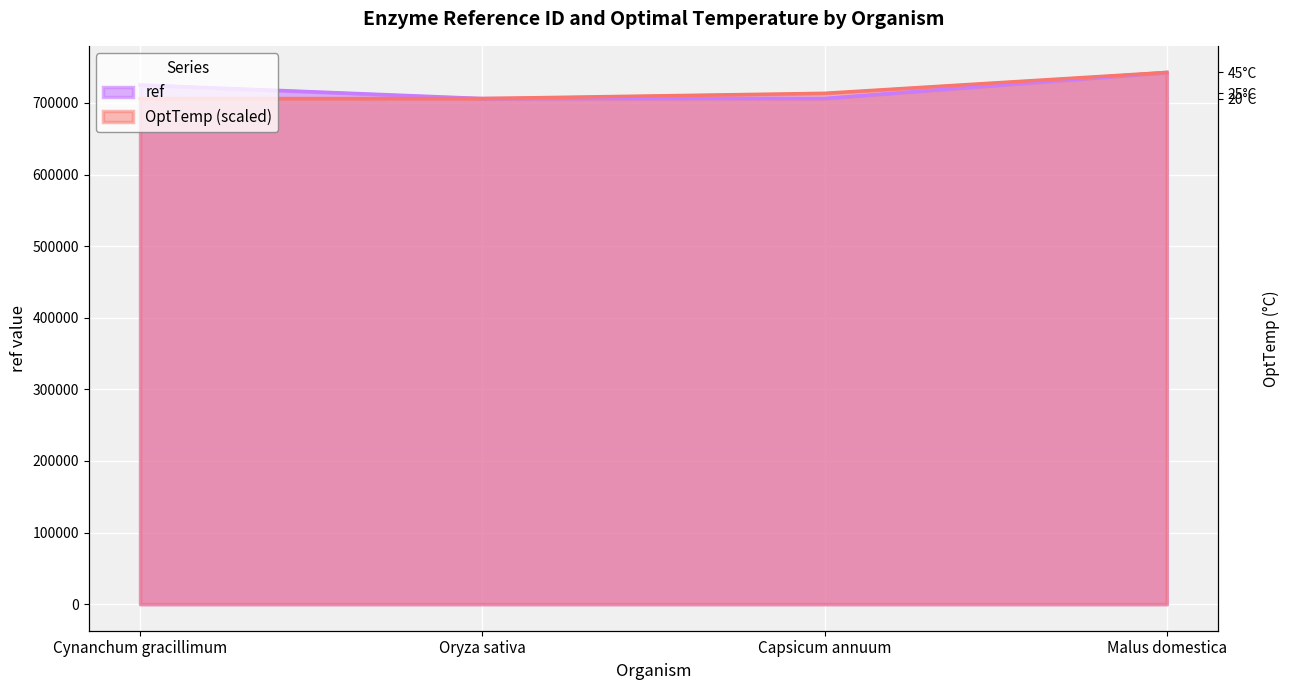

Rank the series at Malus domestica from highest to lowest value.

ref, OptTemp